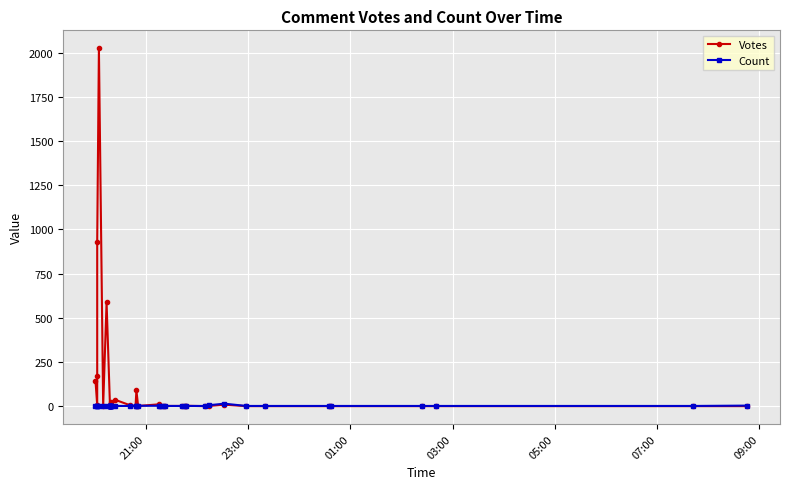

How many times do Count and Votes cross each other?

7